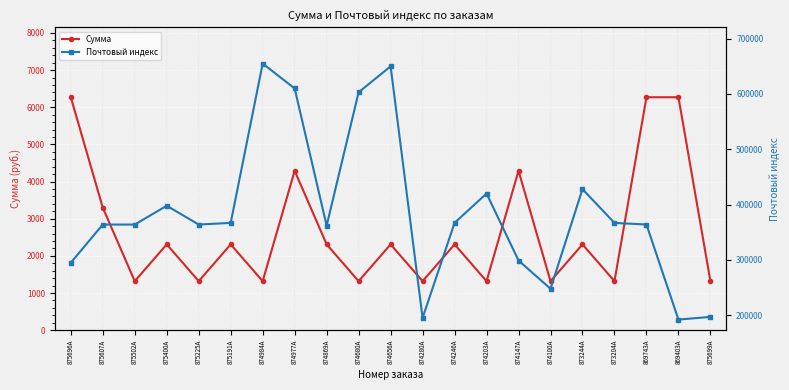

Rank the series by their maximum value, from highest to lowest.

Почтовый индекс, Сумма